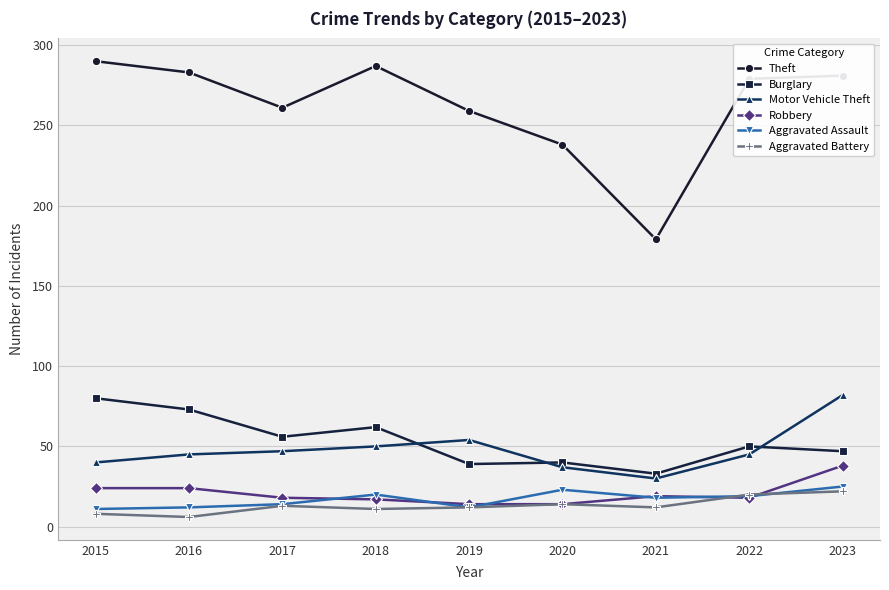

What is the value of the Robbery point at the 5th from the left?

14